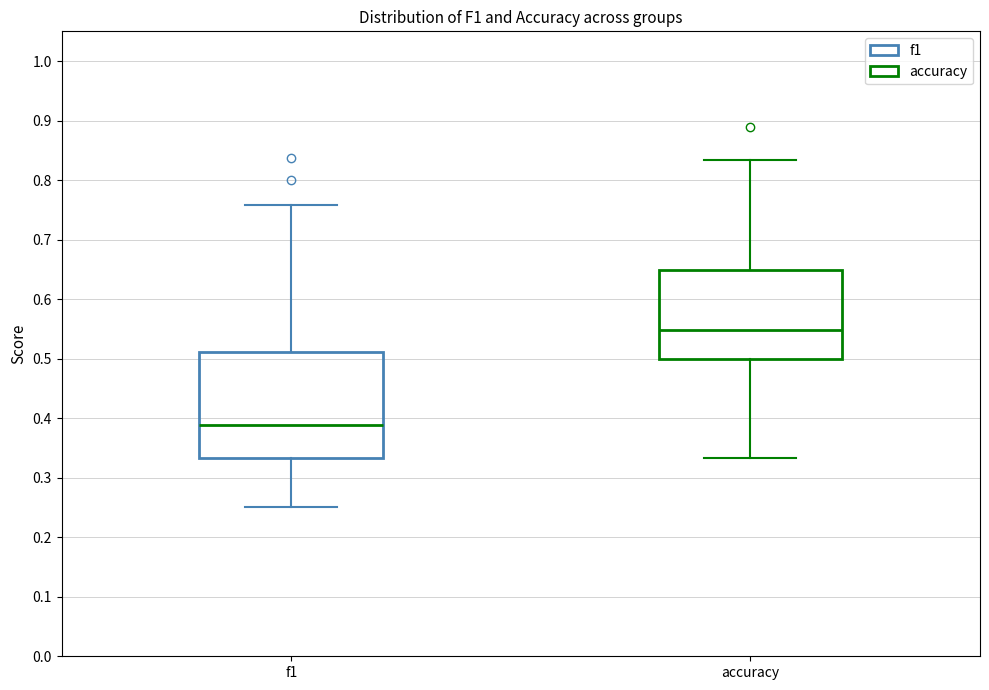

Reading left to right, transcribe this box plot: for each box, give where its median line is, the range the box spans, and where its two whiskers end, as read against the y-axis. The values are not printed on the chart, so give them approximately, as read against the axis.

f1: median 0.39, box 0.33 to 0.51, whiskers 0.25 to 0.76
accuracy: median 0.55, box 0.50 to 0.65, whiskers 0.33 to 0.83